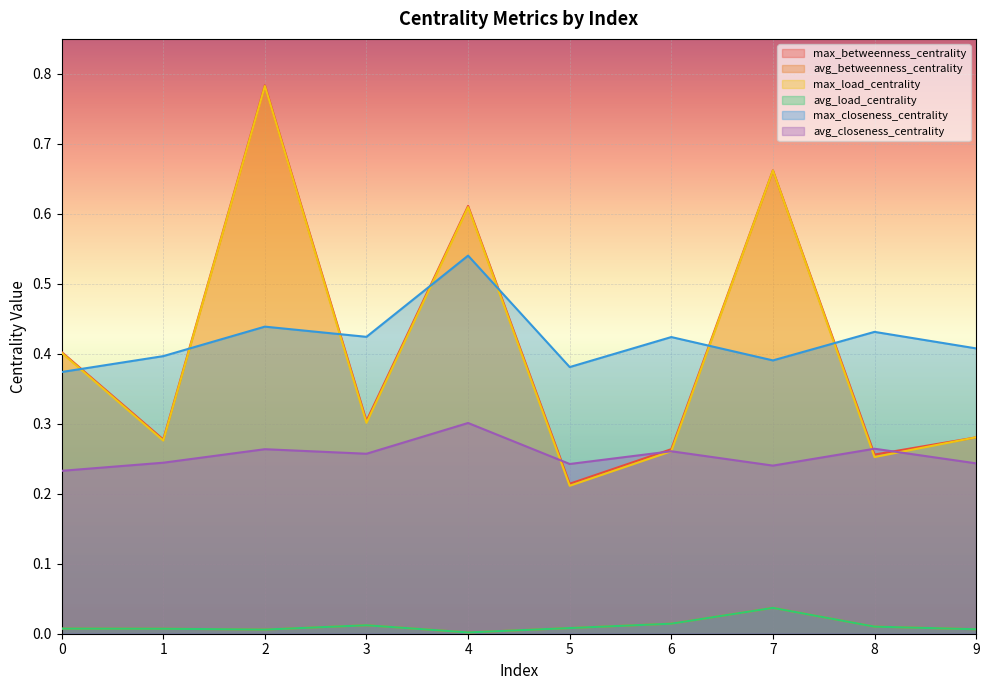

What is the spread (max minus min) of values at 1?

0.4